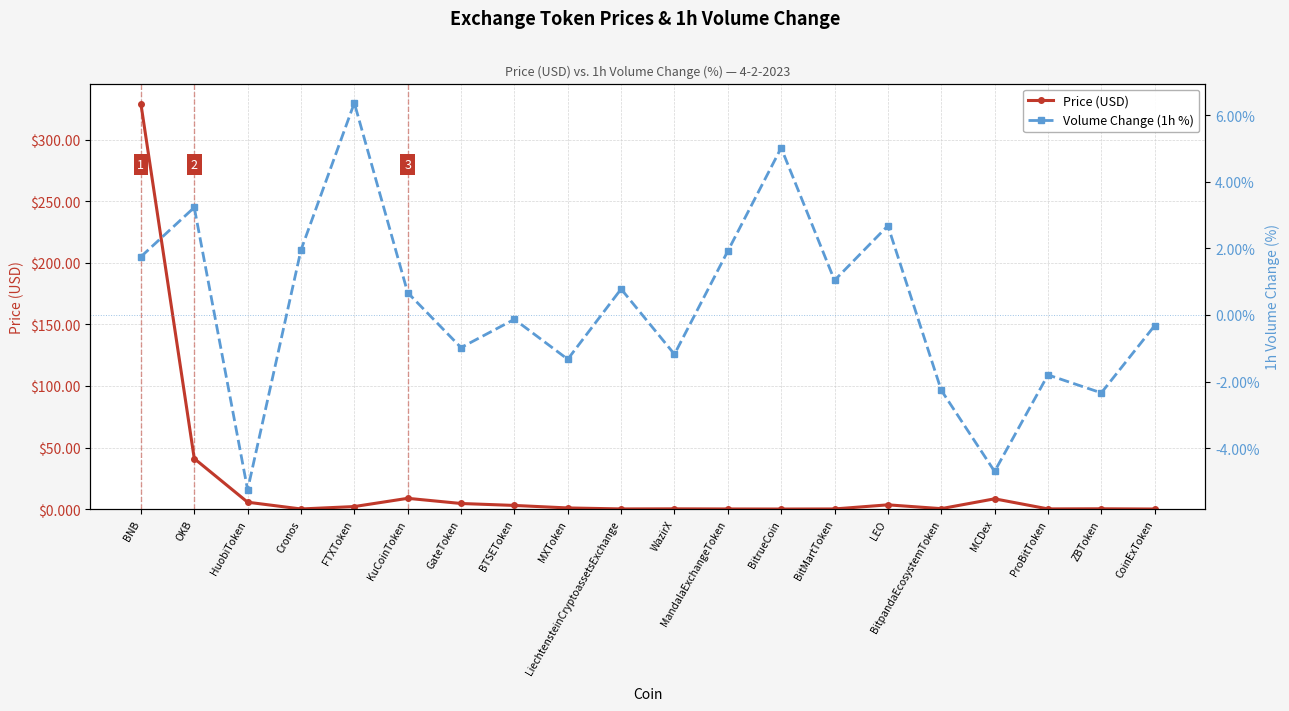

The Volume Change (1h %) series shows 1.1 at MandalaExchangeToken. True or false?

False